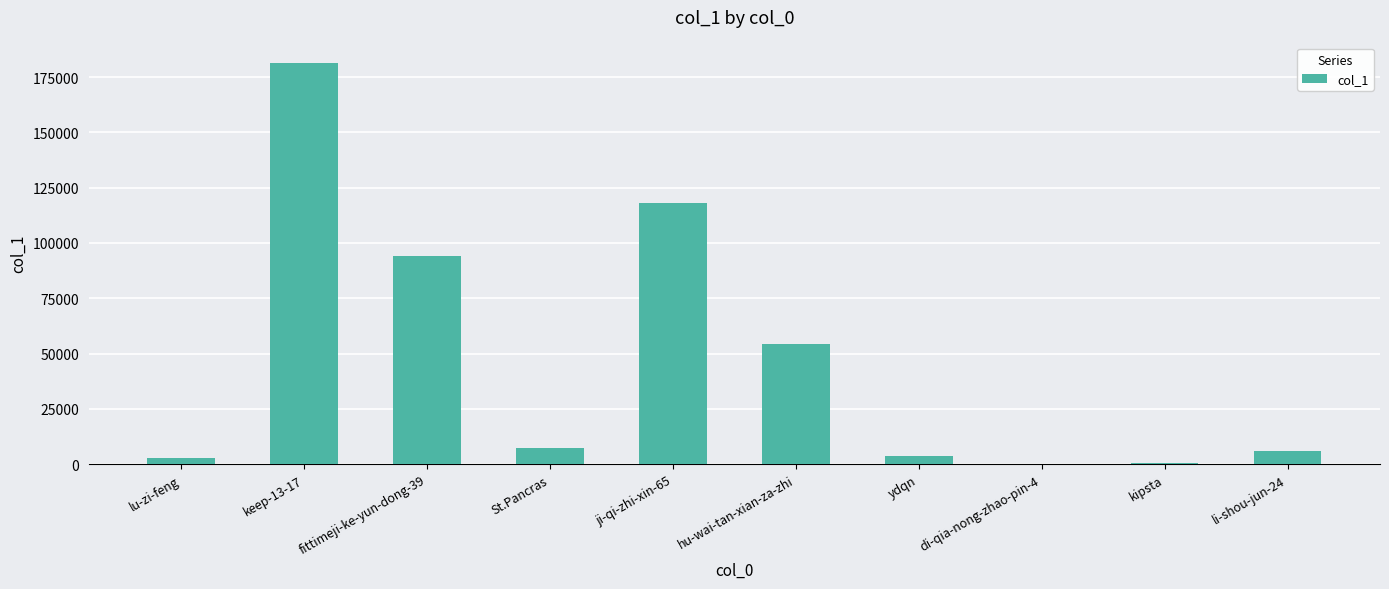

What is the change in value from St.Pancras to kipsta?

-6544